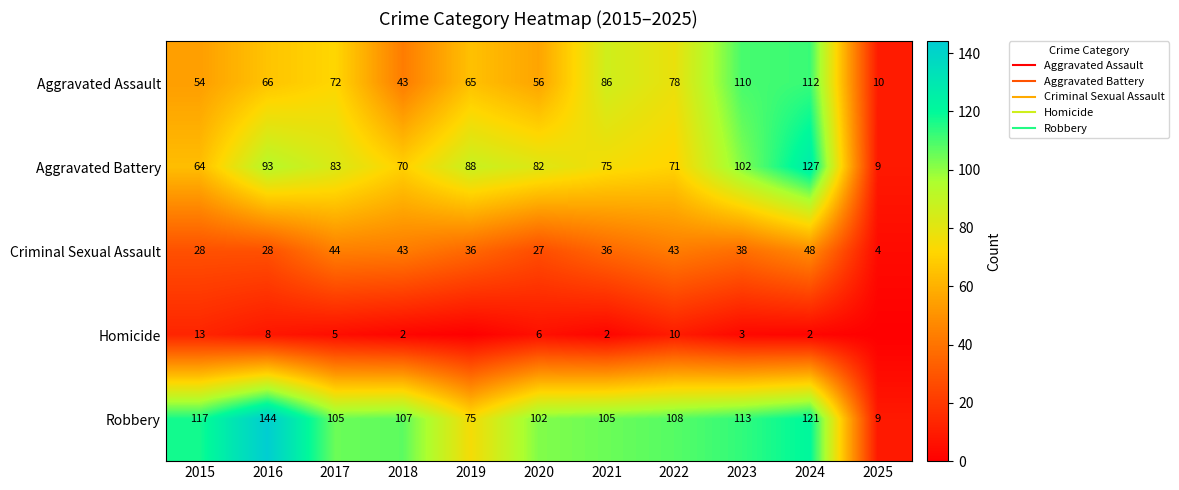

What is the difference between the maximum and minimum values in the Aggravated Battery series?

118